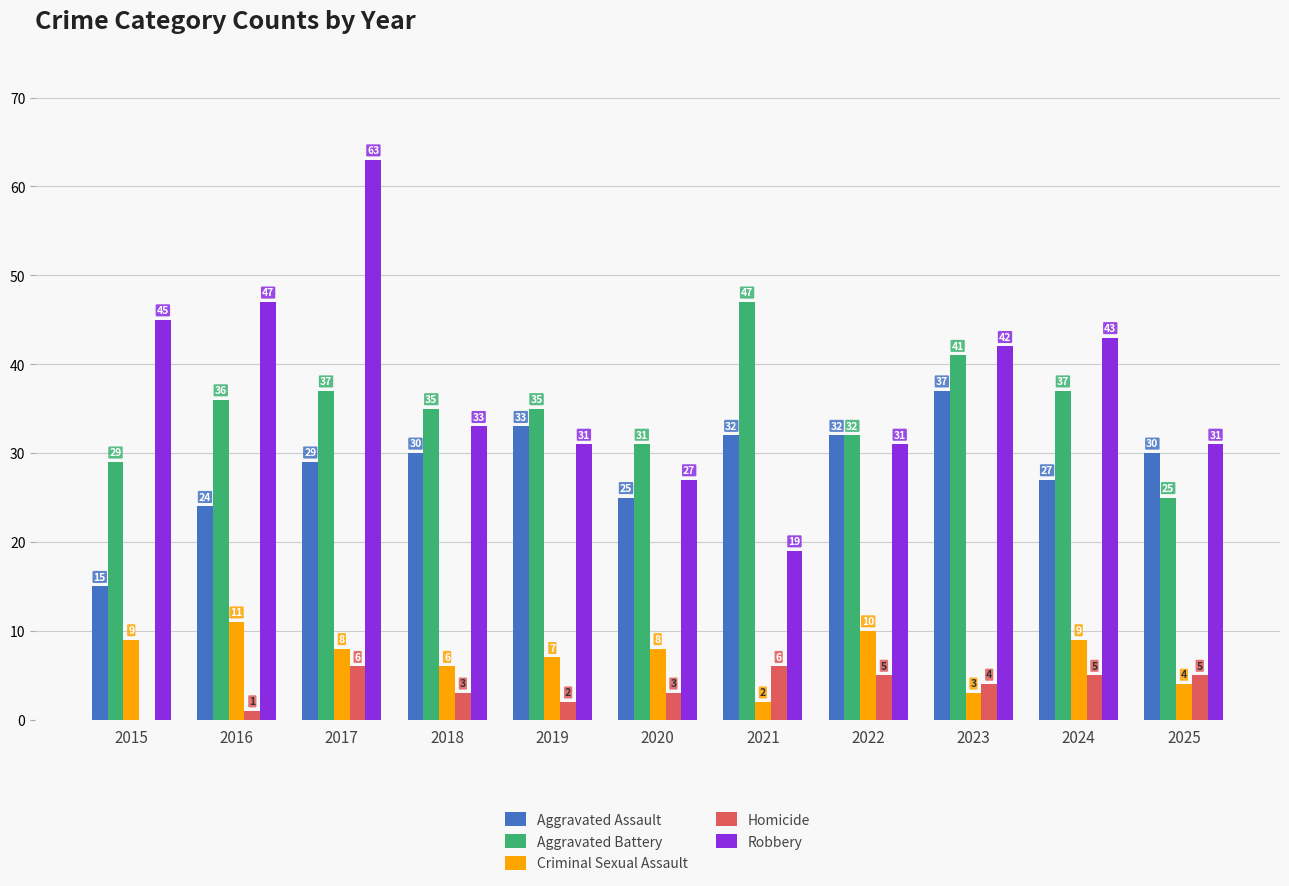

Which series changed the most between 2017 and 2025?

Robbery